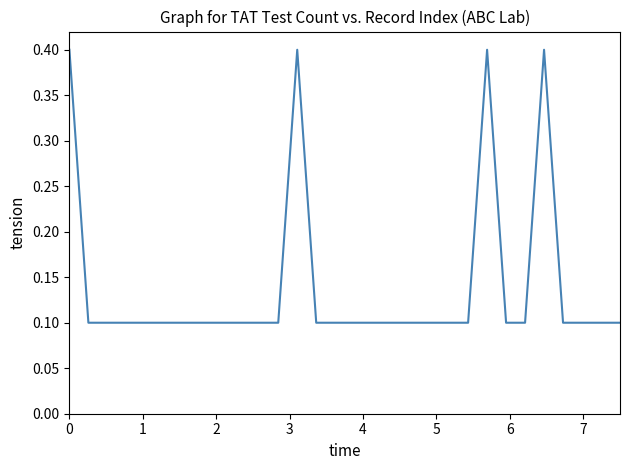

What is the greatest value displayed?

0.4